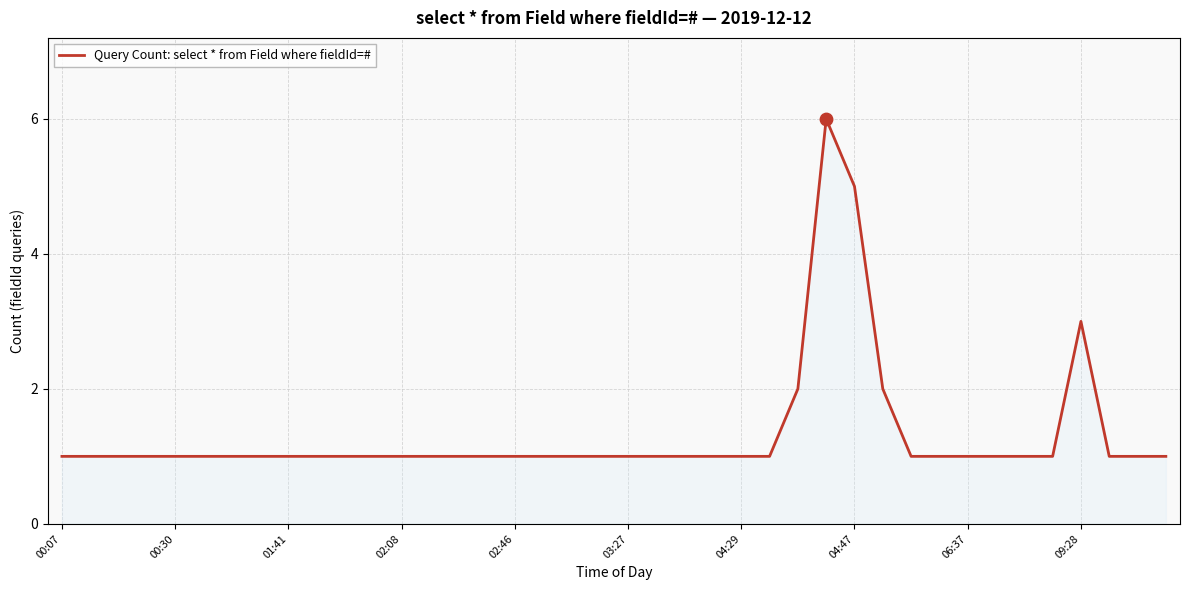

What is the difference between the maximum and minimum values?

5